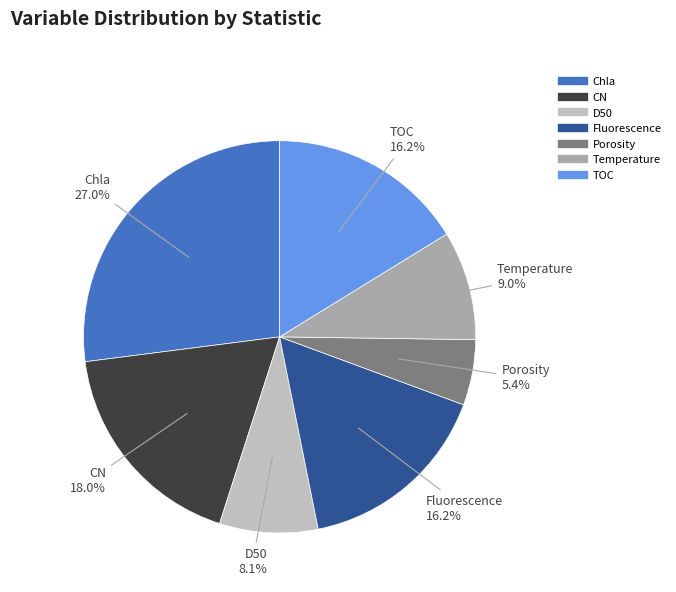

Is it true that Temperature is 9% of the pie?

True